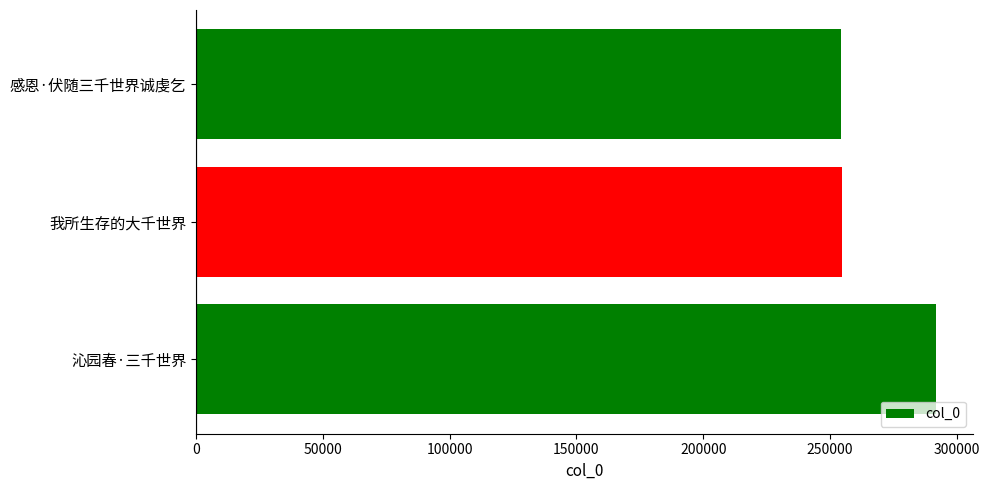

The chart shows a value of 254178 at 感恩·伏随三千世界诚虔乞. True or false?

True